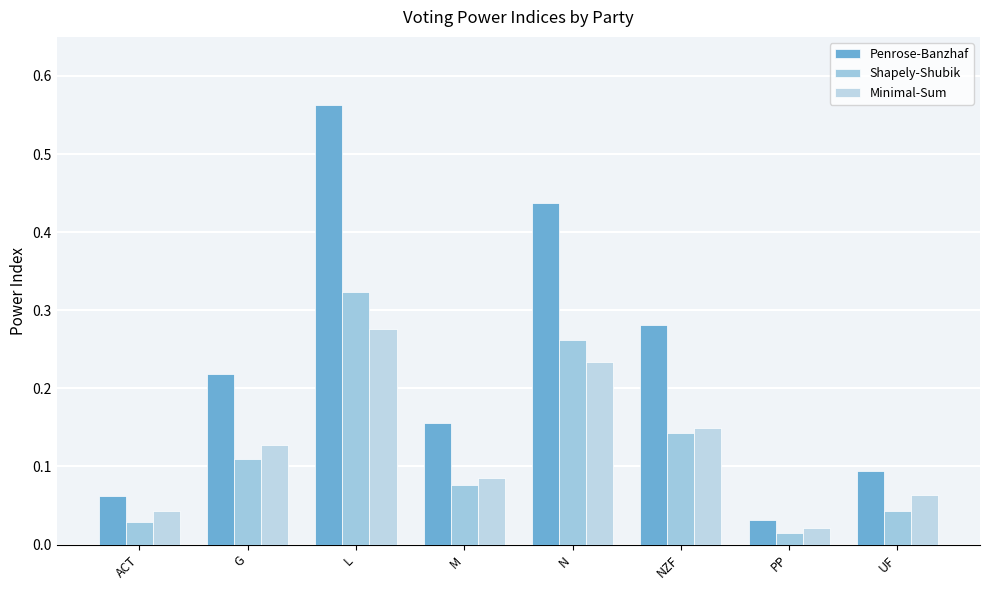

Which series changed the most between G and M?

Penrose-Banzhaf